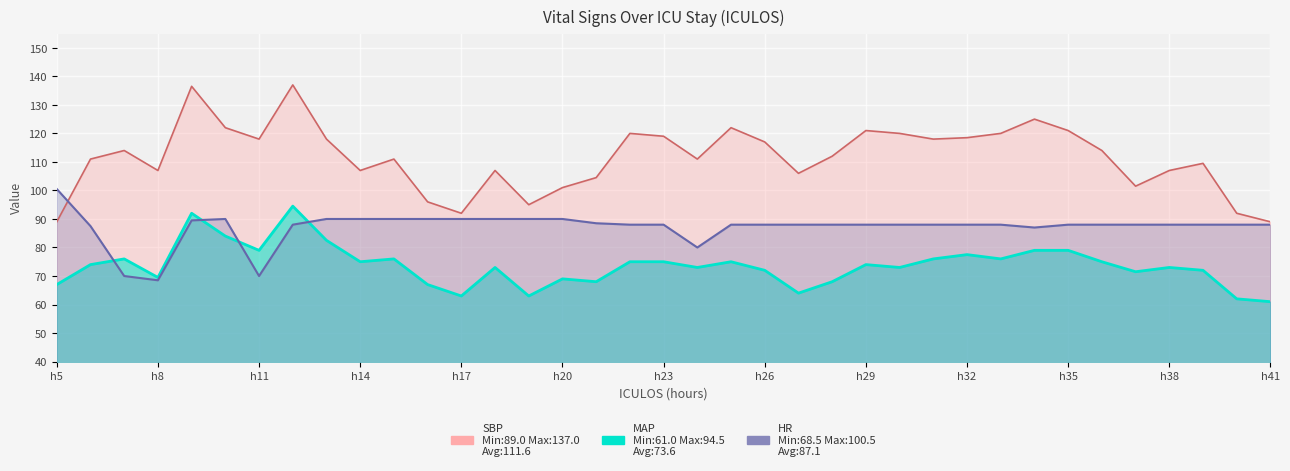

Rank the series by their average value, from lowest to highest.

MAP, HR, SBP